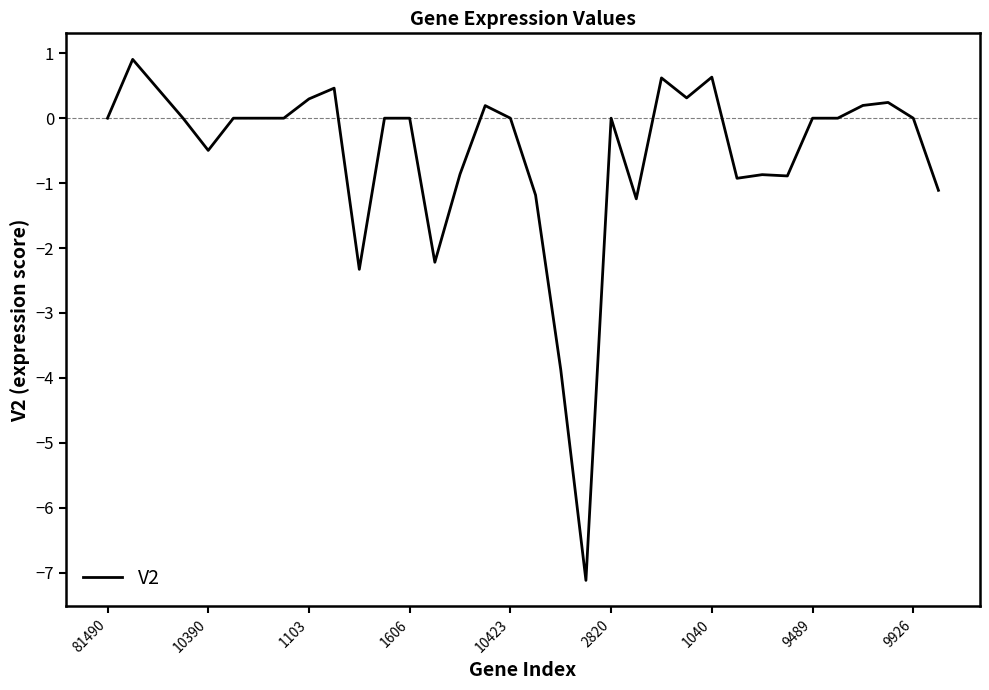

What is the difference between the maximum and minimum values?

8.0